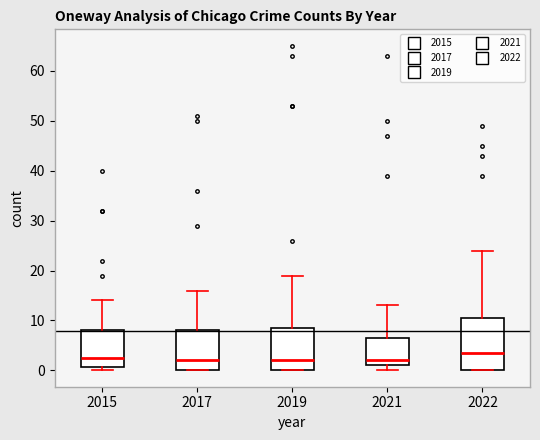

Which box is the tallest, from its lower edge to its upper edge?

2022